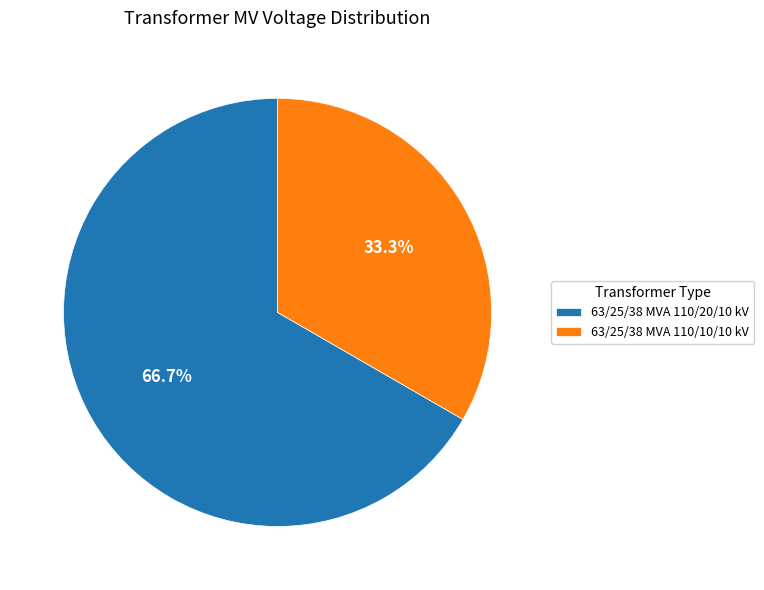

Rank the categories by value from lowest to highest.

63/25/38 MVA 110/10/10 kV, 63/25/38 MVA 110/20/10 kV